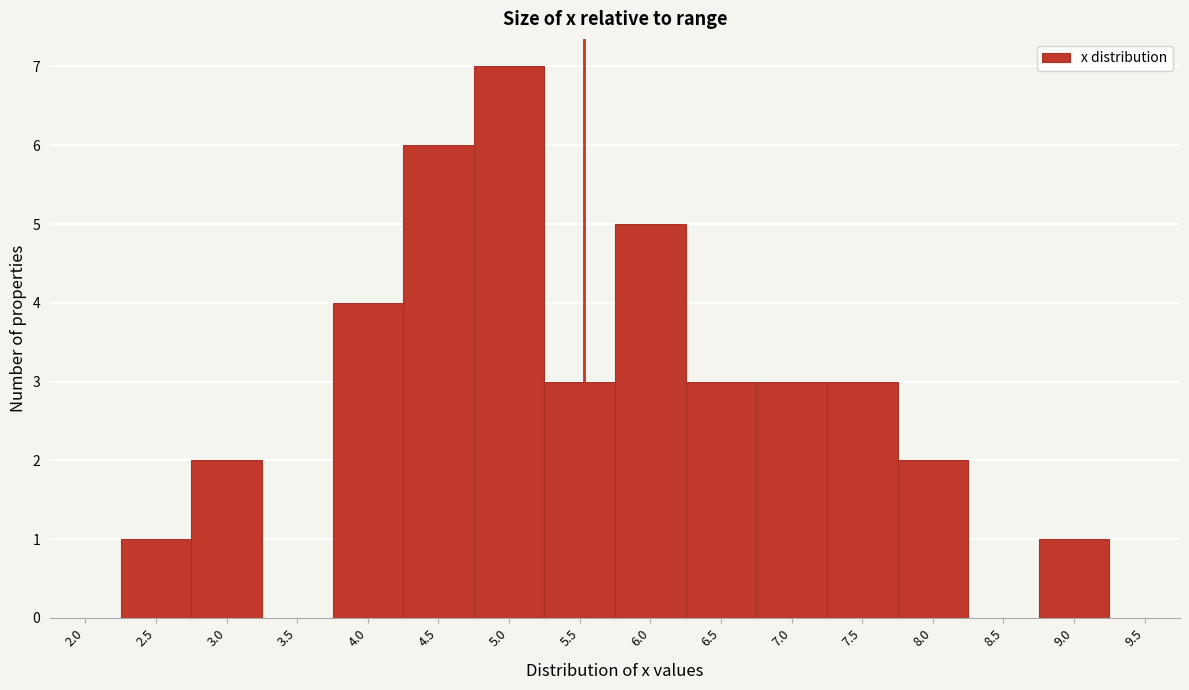

Reading left to right, list all the values displayed in this chart.

2.0=0	2.5=1	3.0=2	3.5=0	4.0=4	4.5=6	5.0=7	5.5=3	6.0=5	6.5=3	7.0=3	7.5=3	8.0=2	8.5=0	9.0=1	9.5=0